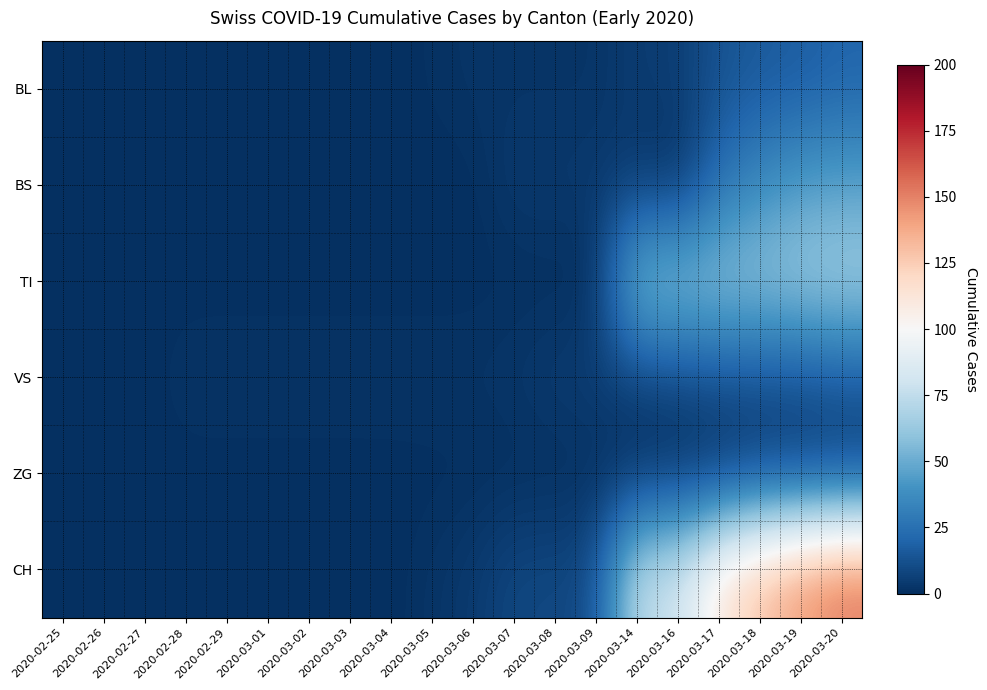

At which category does the chart reach its peak across all series?

2020-03-20